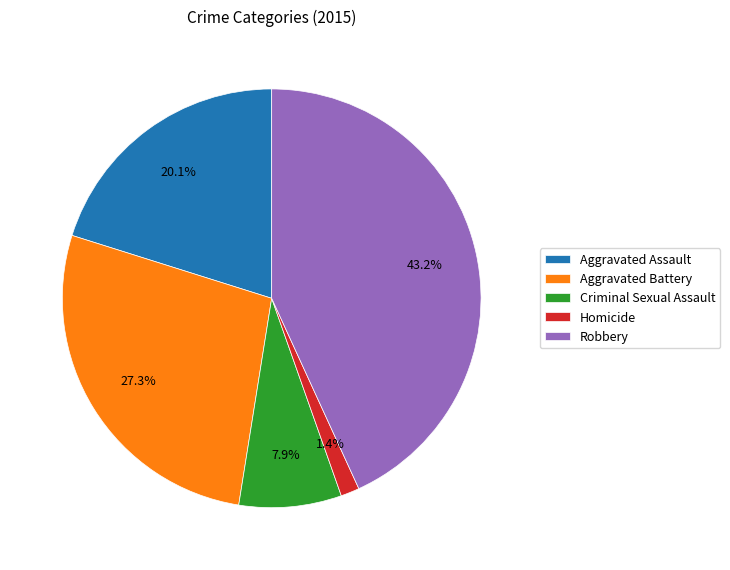

To the nearest percent, what is the average slice percentage?

20%